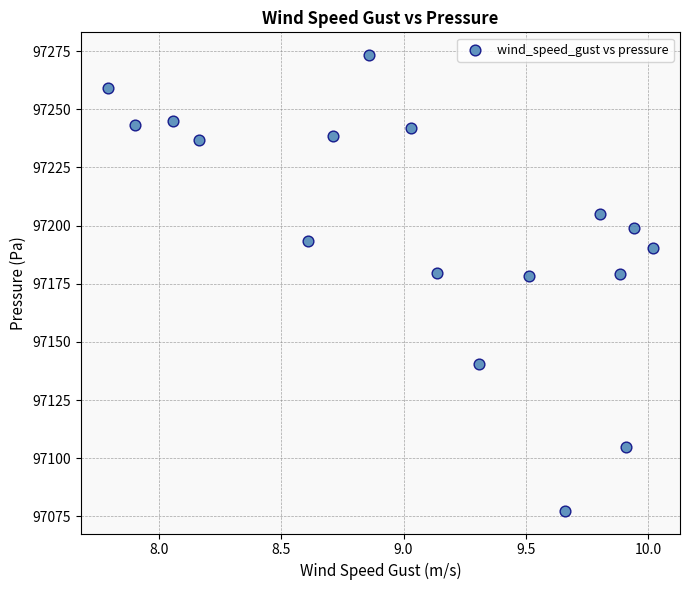

What is the range of X values (max minus min)?

2.2